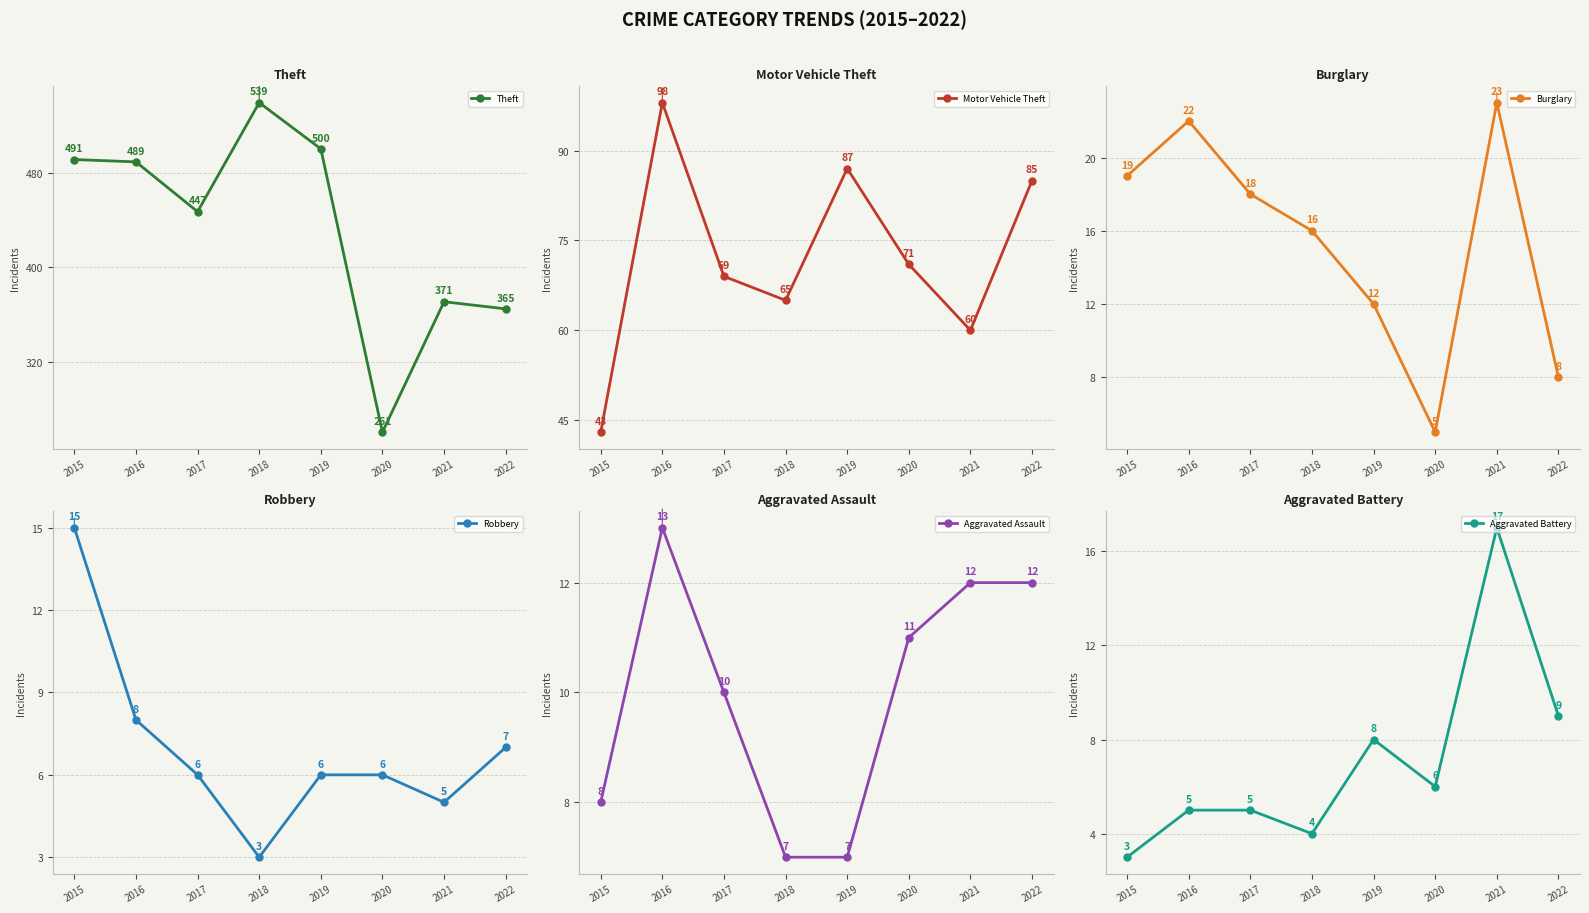

What is the value of the Robbery point at the 3rd from the left?

6